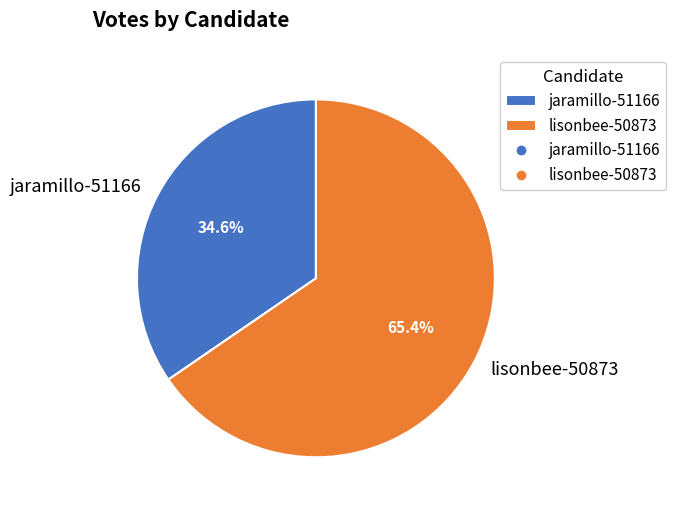

True or false: jaramillo-51166 accounts for 35% of the total.

True